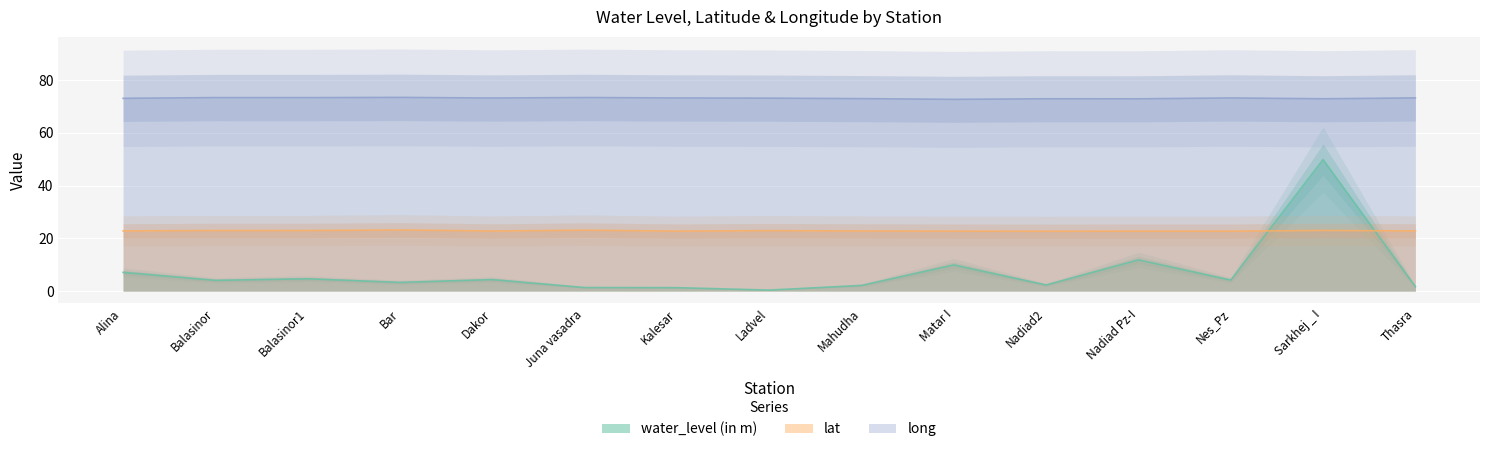

What is the difference between the second highest and minimum values in the water_level (in m) series?

11.4